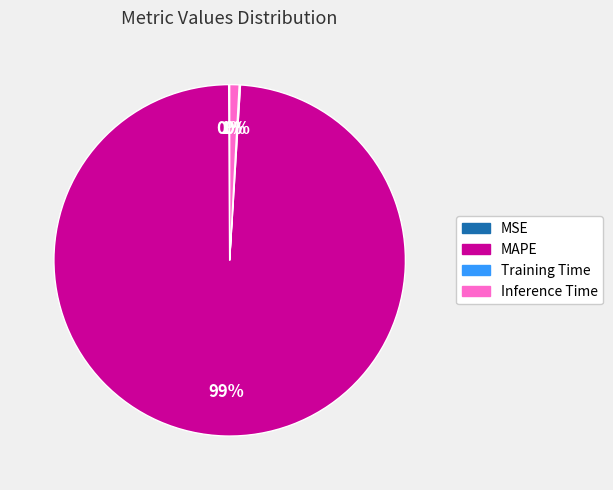

Do MAPE and Inference Time together represent more than half of the pie?

Yes